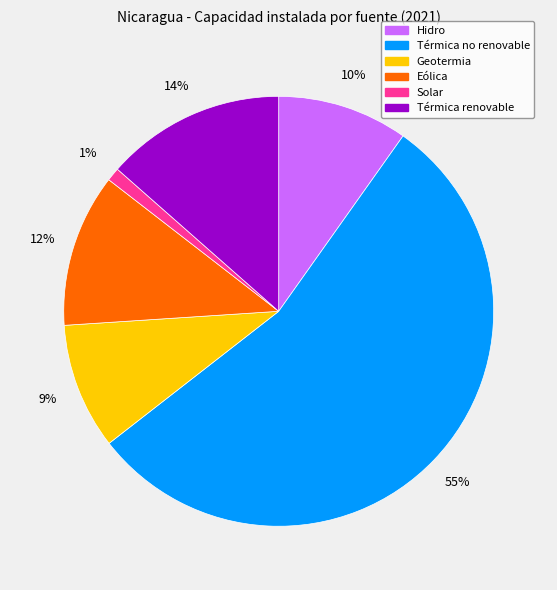

True or false: Geotermia accounts for 9% of the total.

True